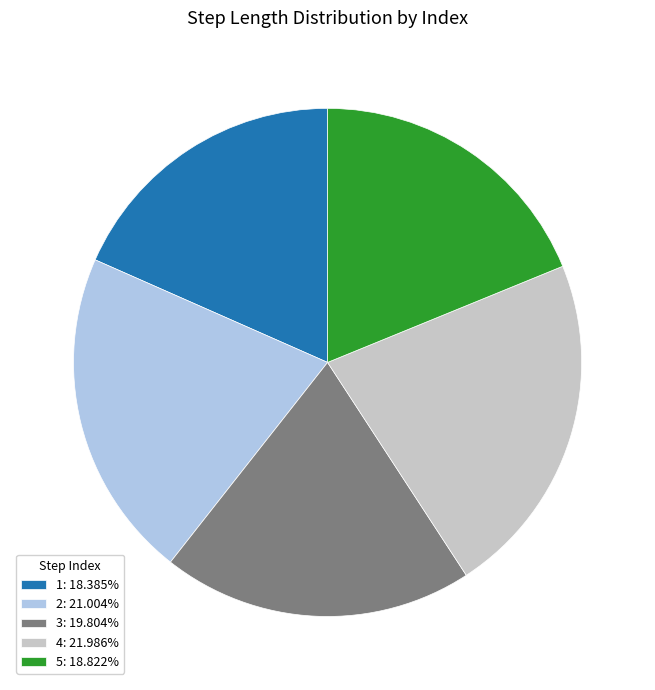

Combined, do 4 and 1 account for over 50%?

No